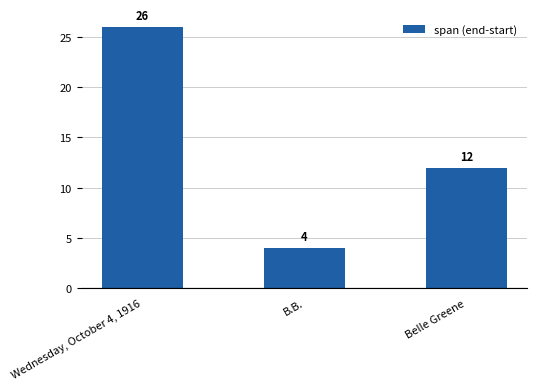

At which category does the chart reach its minimum across all series?

B.B.